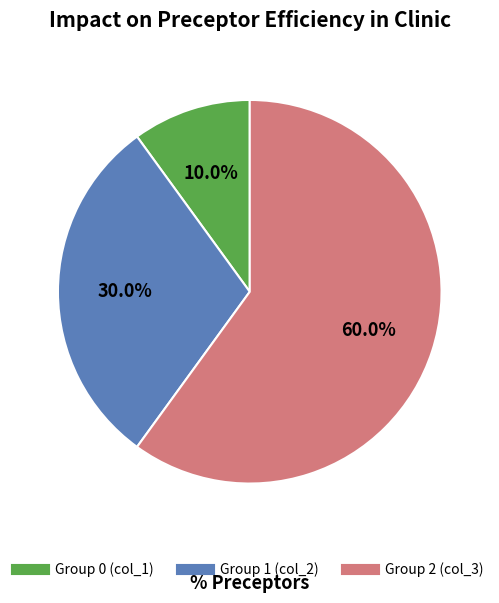

How many segments does this pie chart have?

3